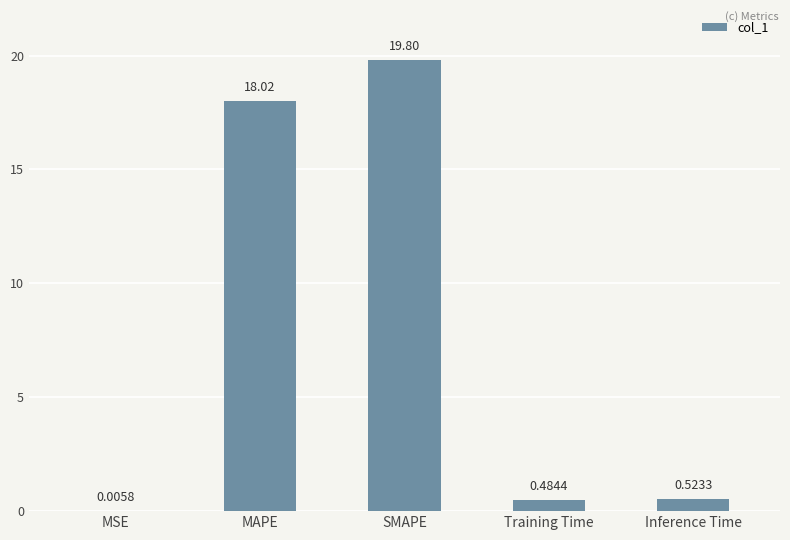

At which label is the value closest to 9?

Inference Time